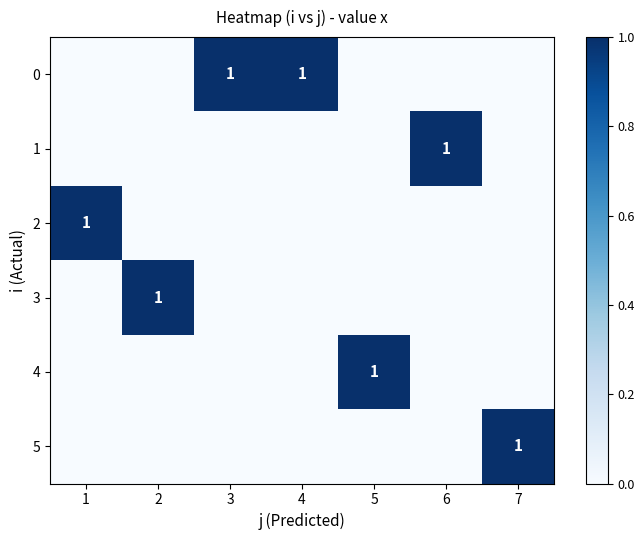

True or false: 1 has a value of 1 at 6.

True